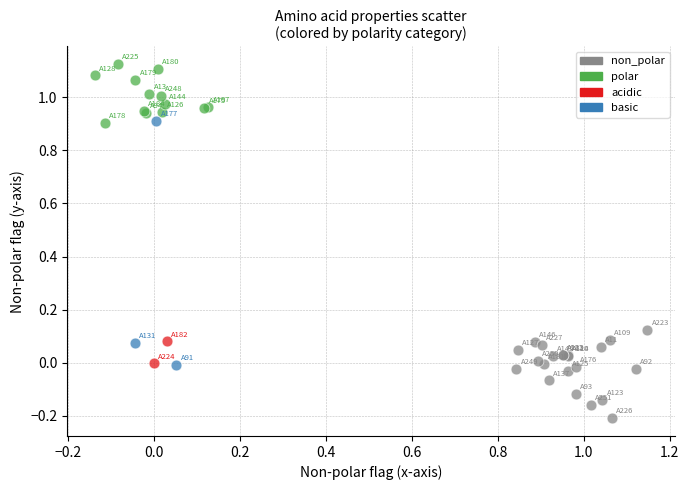

Which series contains the lowest Y value?

non_polar